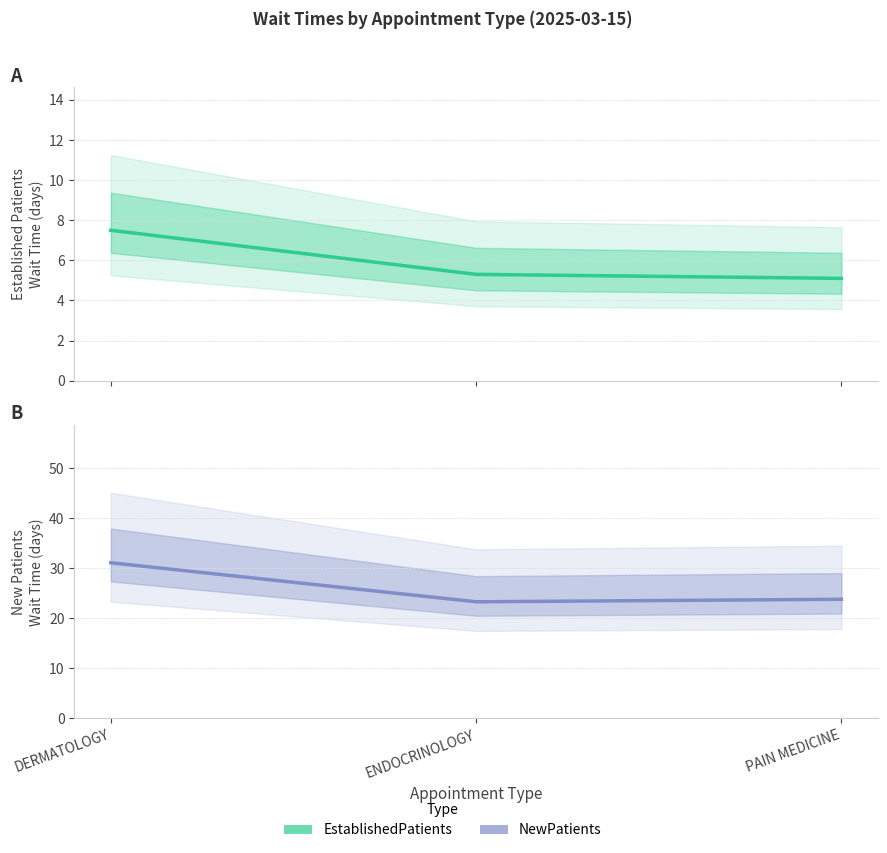

What is the value of the EstablishedPatients point at the 1st from the left?

7.5